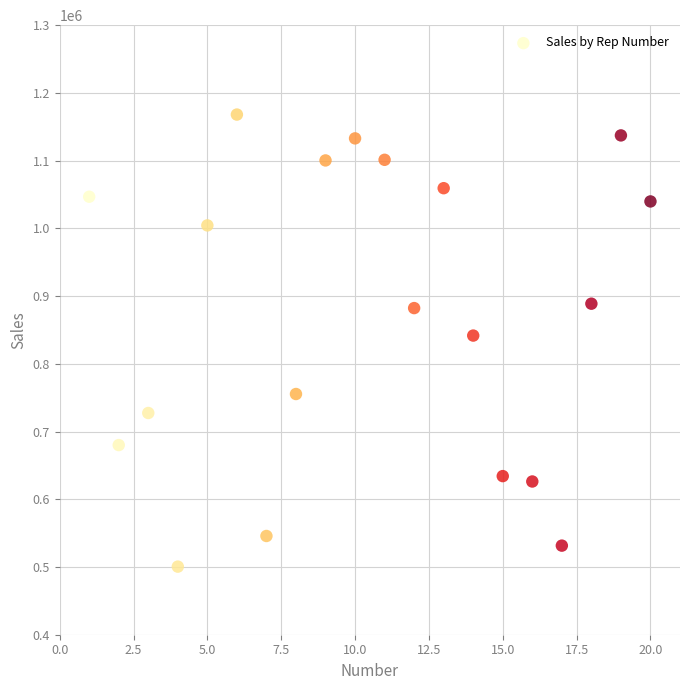

What is the range of Y values (max minus min)?

667474